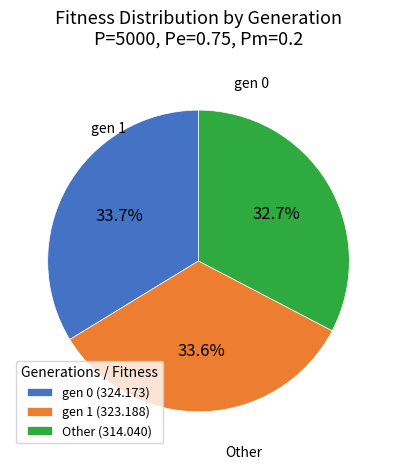

Which slice is the smallest?

Other